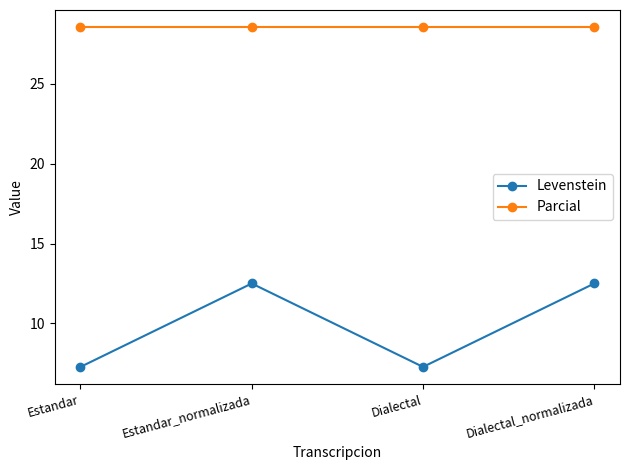

Which series has the largest total across all categories?

Parcial